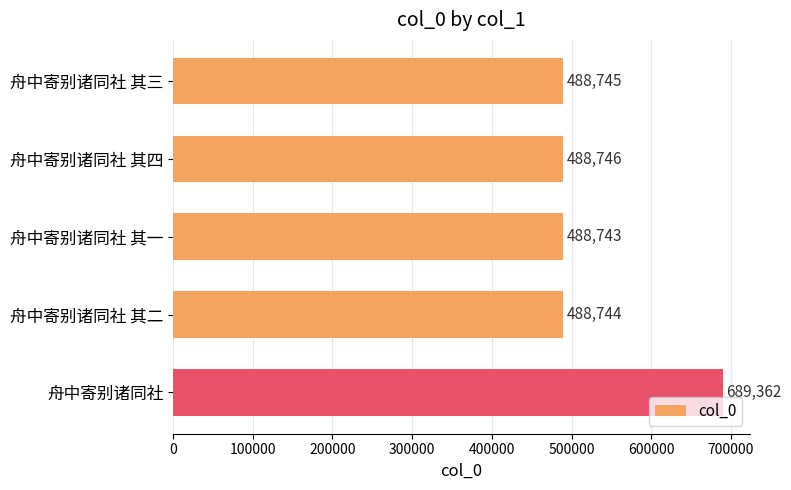

Approximately how many times larger is the value at 舟中寄别诸同社 compared to 舟中寄别诸同社 其一?

1.4